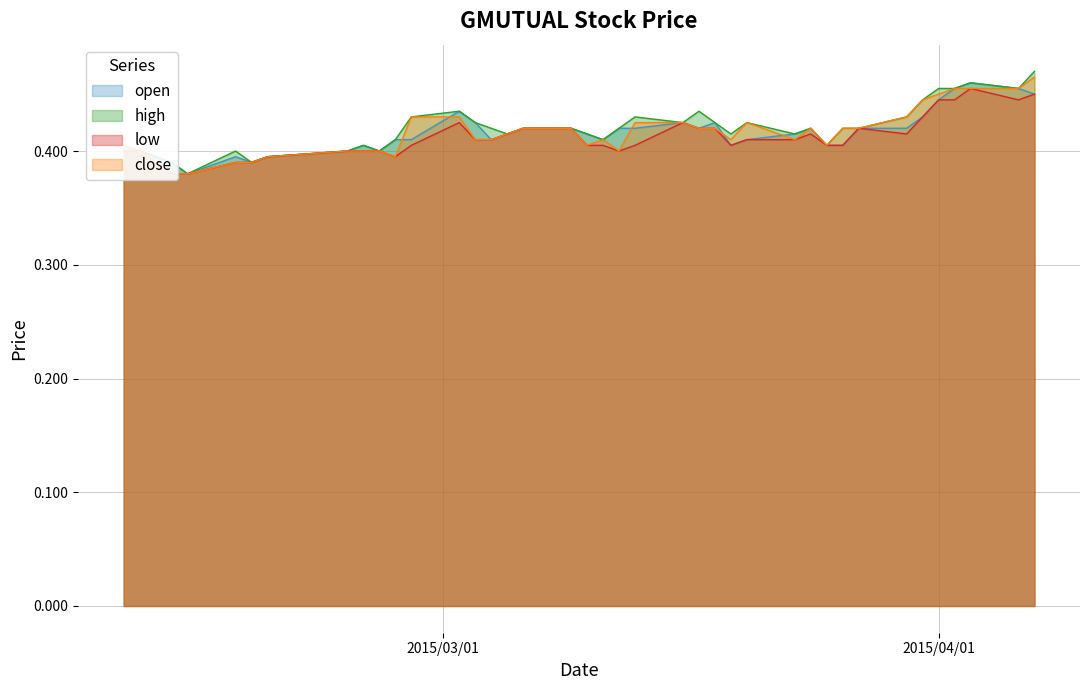

Between 2015-03-19 and 2015-03-27, which series saw the biggest shift?

open